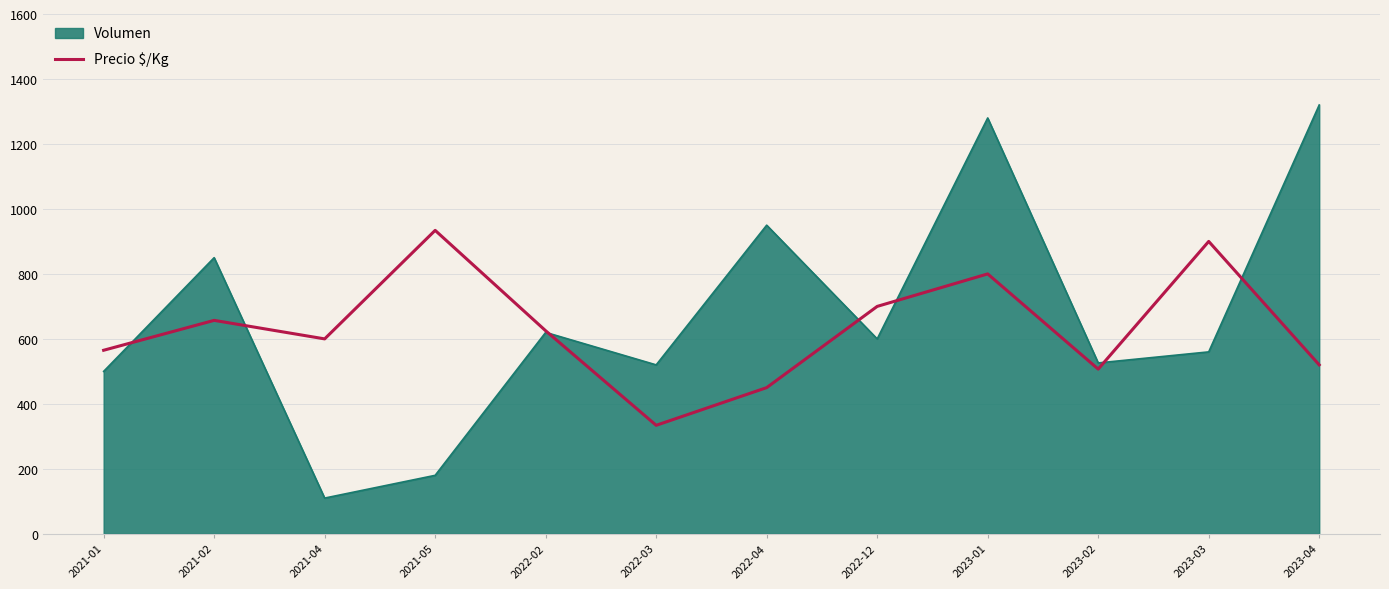

What is the spread (max minus min) of values at 2022-12?

100